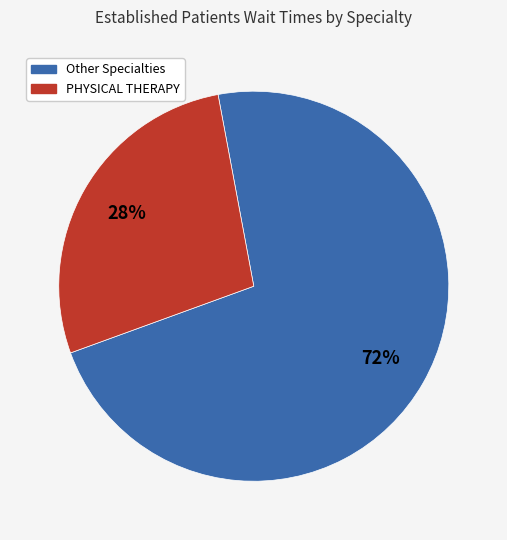

To the nearest percent, what is the average slice percentage?

50%